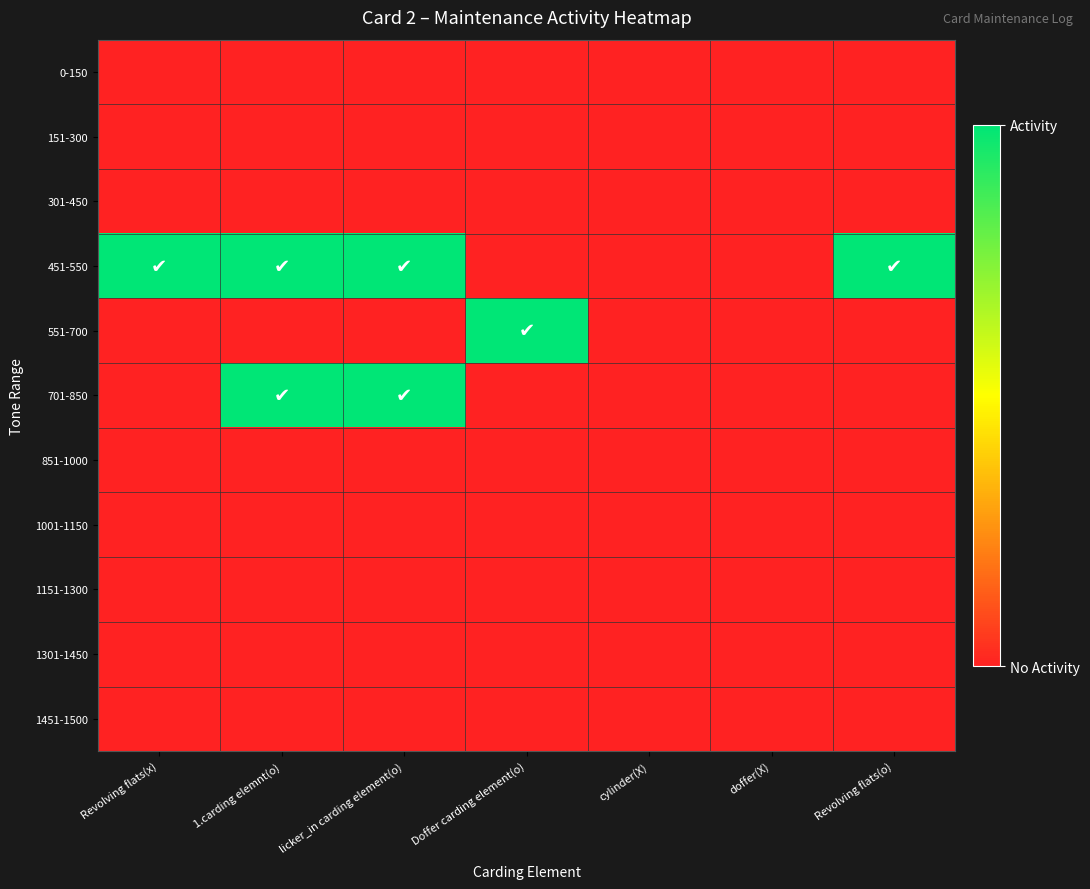

Which series has the largest total across all categories?

451-550